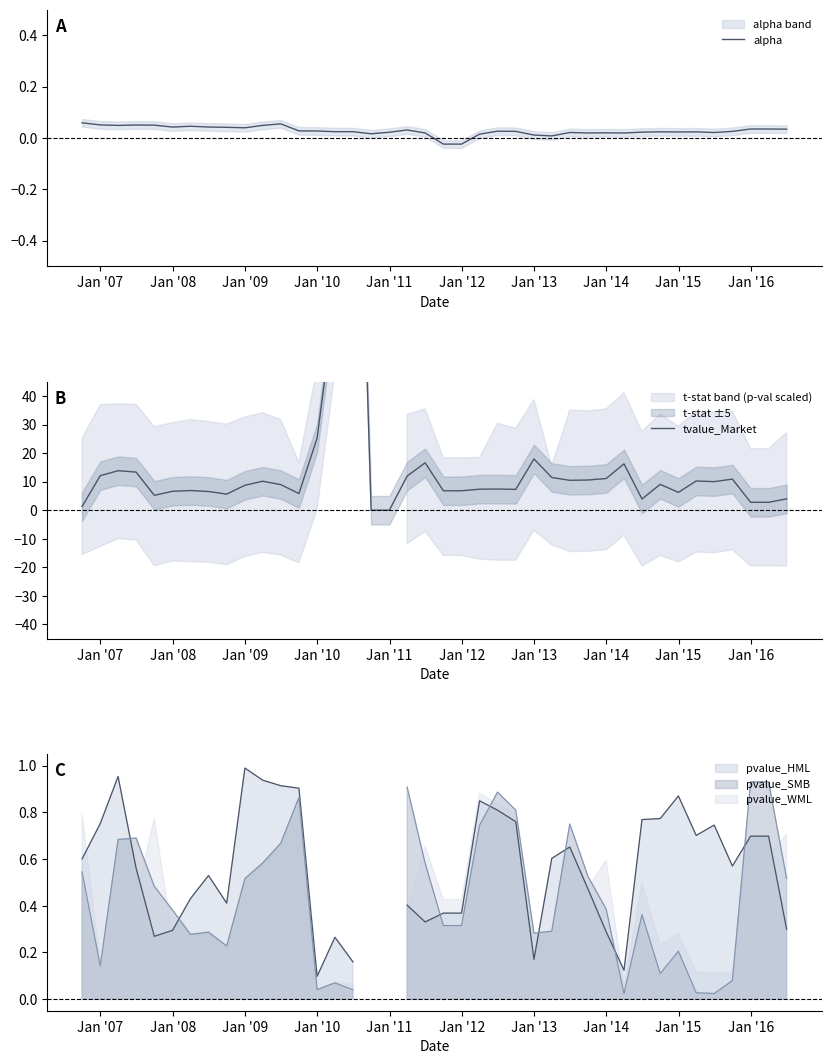

Between Jan '16 and Jan '07, which is larger?

Jan '07